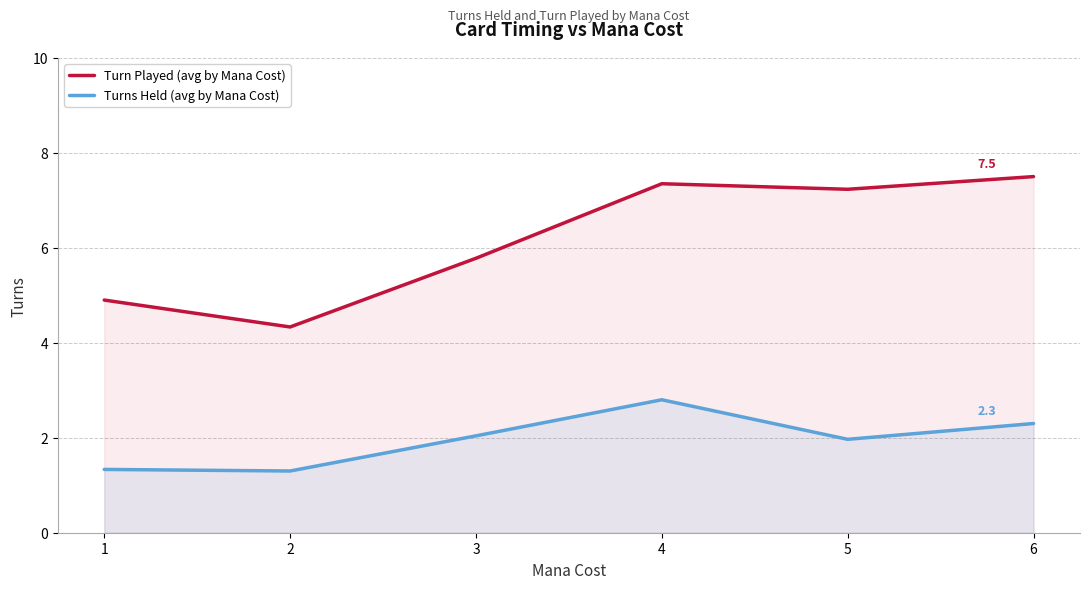

At which category does Turn Played (avg by Mana Cost) reach its first local peak?

4